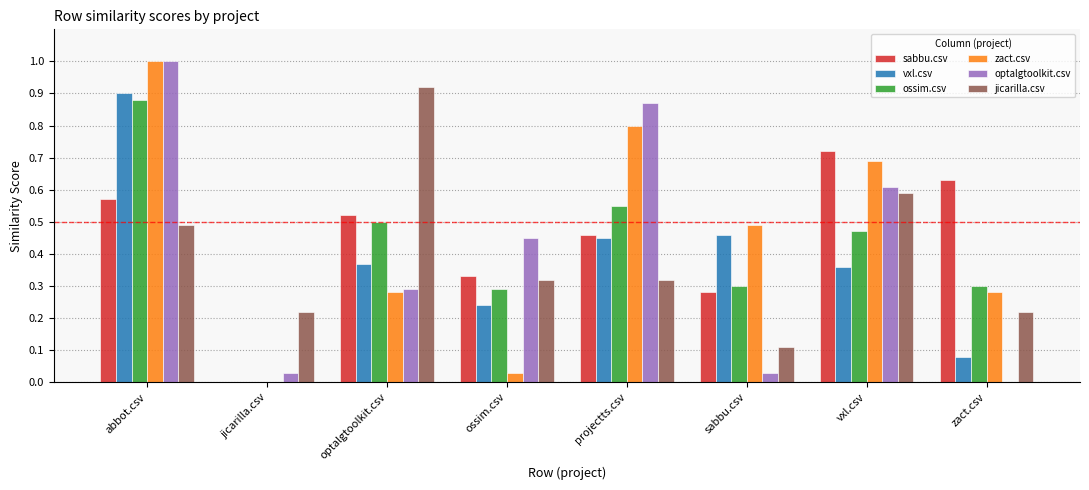

Which series changed the most between ossim.csv and zact.csv?

optalgtoolkit.csv